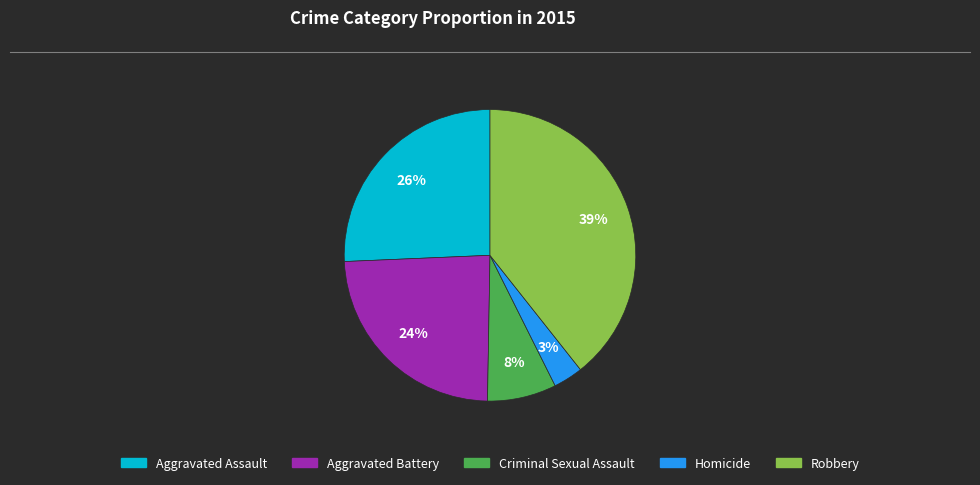

Is the sum of Aggravated Assault and Robbery greater than half?

Yes